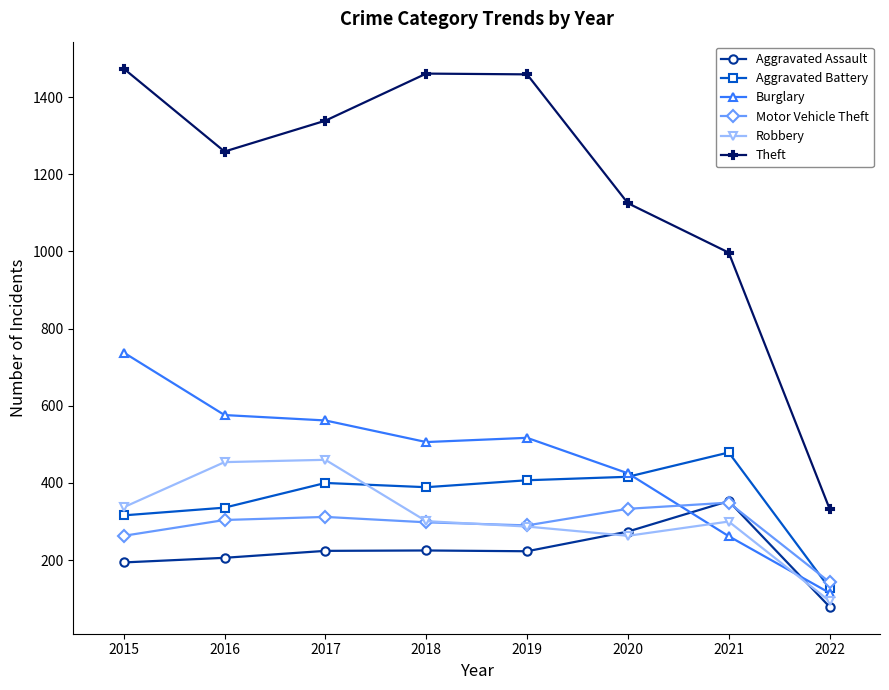

What is the sum of all Aggravated Battery values?

2870